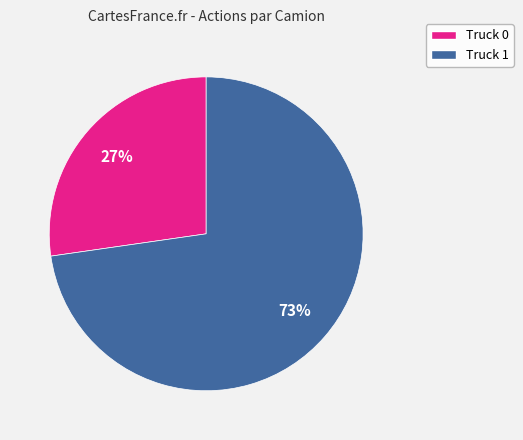

The Truck 1 slice represents 73% of the pie. True or false?

True